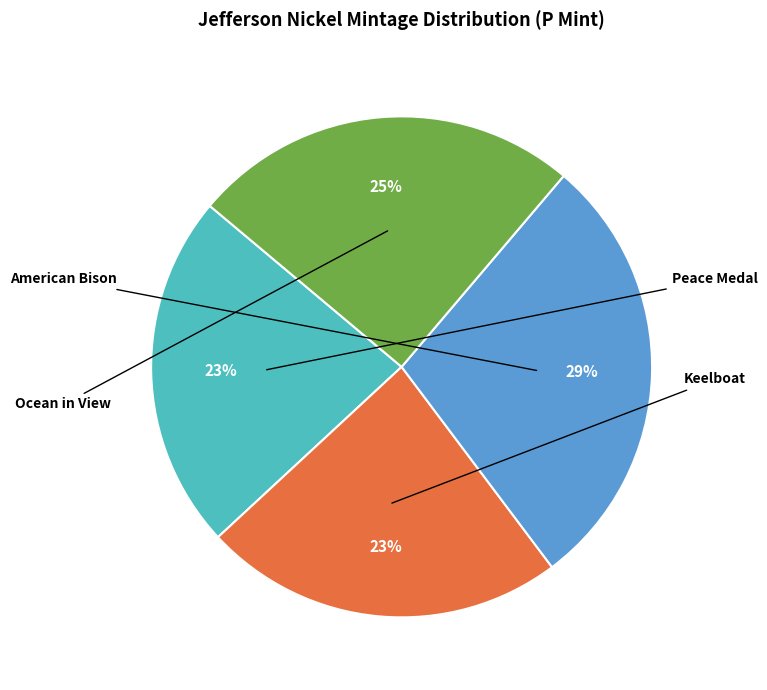

What is the ratio of the value at Ocean in View to the value at American Bison?

0.9